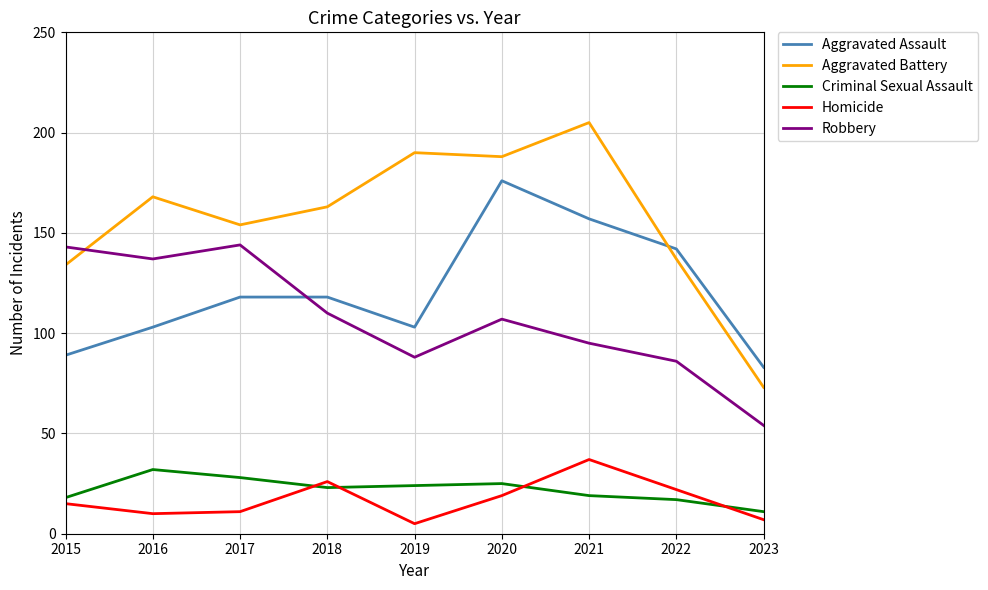

What is the difference between the highest and lowest values at 2019?

185